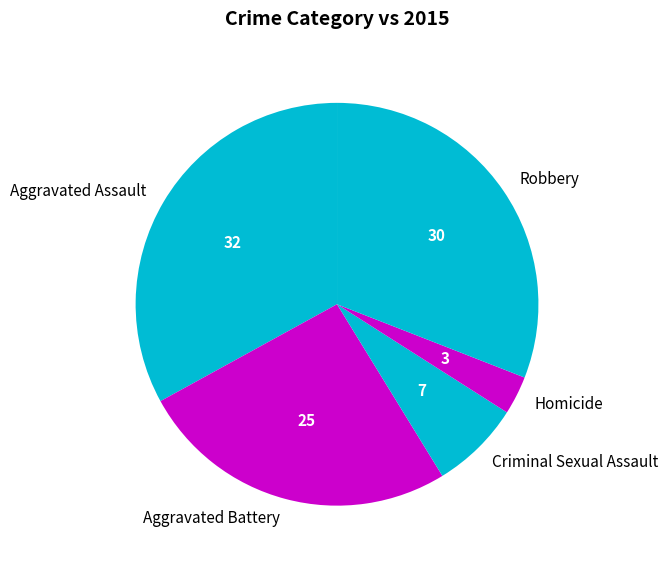

Combined, do Aggravated Assault and Homicide account for over 50%?

No